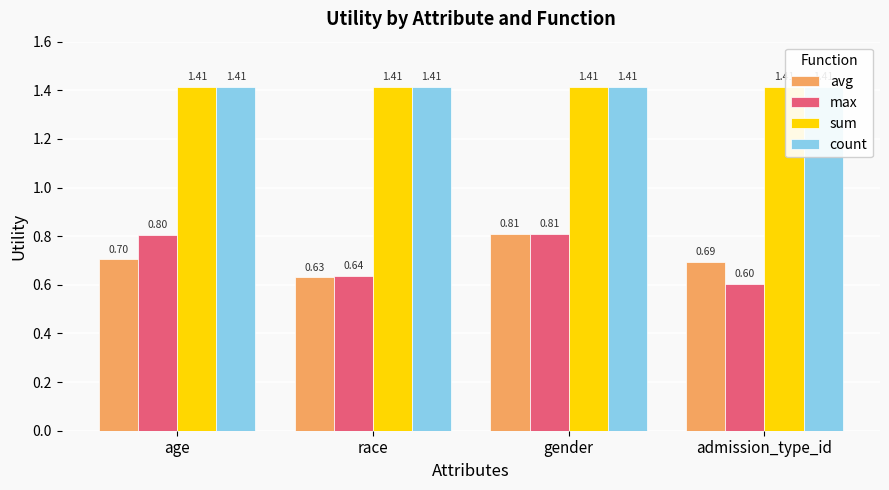

Is it true that sum equals 1.4 at admission_type_id?

True